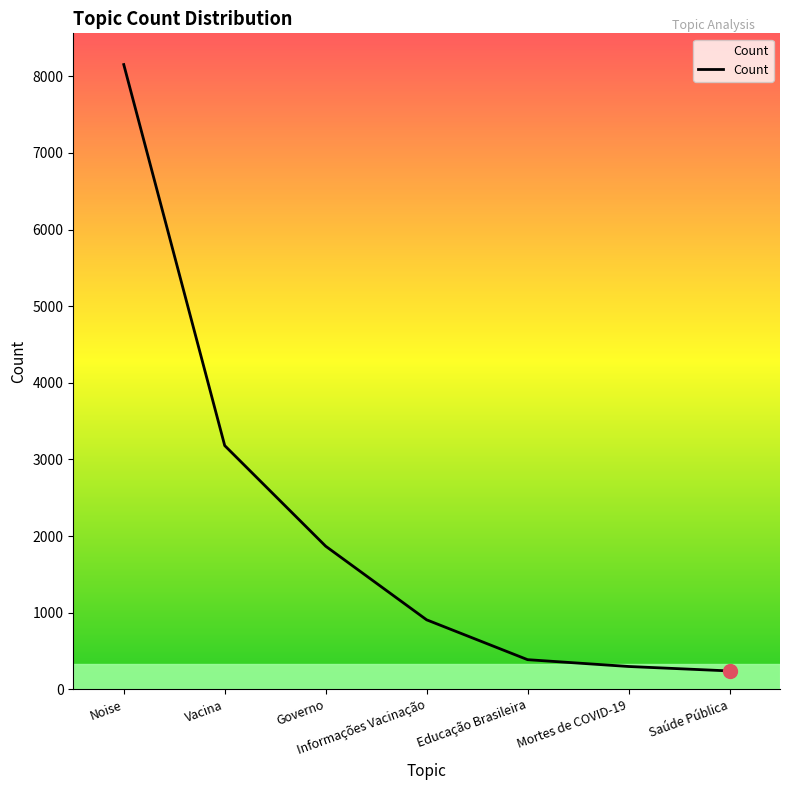

What is the difference between the values at Informações Vacinação and Saúde Pública?

667